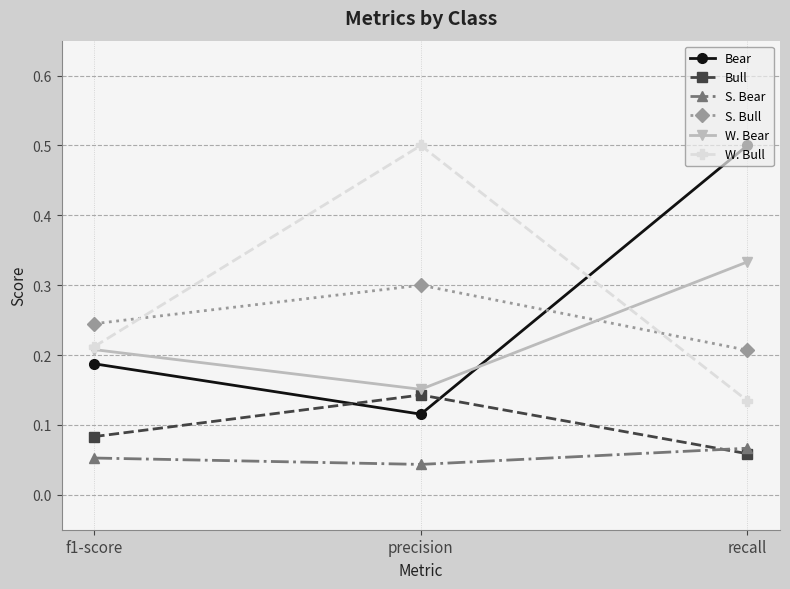

What is the label of the 2nd point from the right?

precision